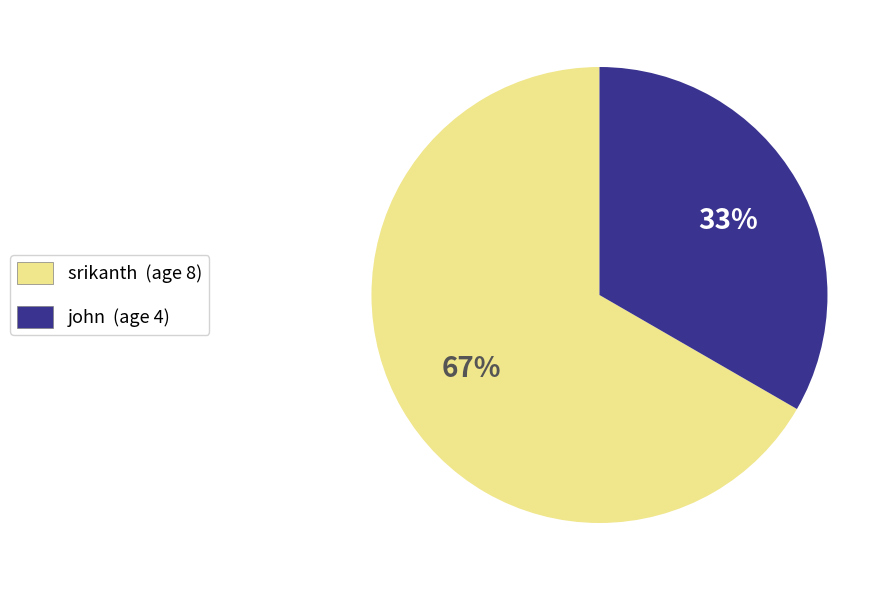

Is the sum of srikanth and john greater than half?

Yes